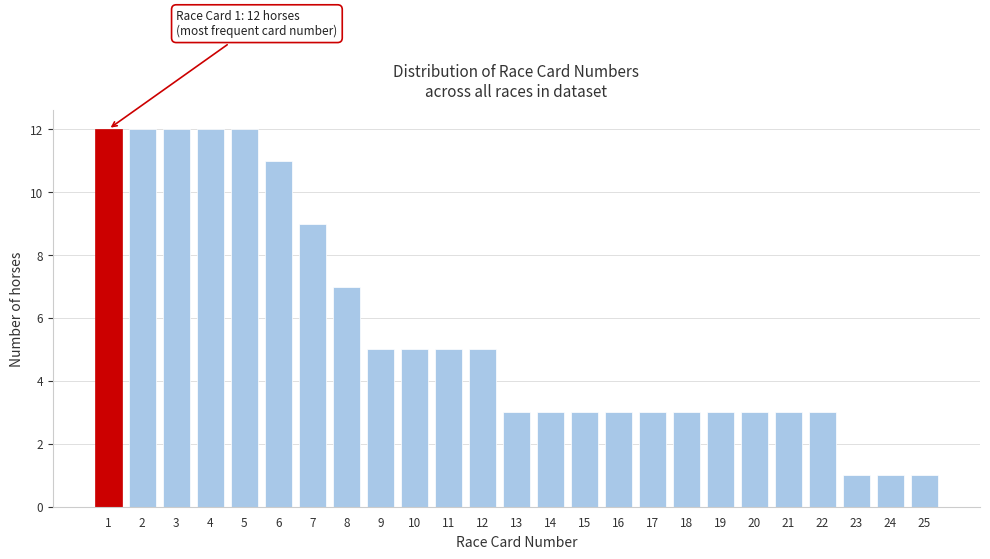

Reading left to right, transcribe all the data shown in this chart.

1=12	2=12	3=12	4=12	5=12	6=11	7=9	8=7	9=5	10=5	11=5	12=5	13=3	14=3	15=3	16=3	17=3	18=3	19=3	20=3	21=3	22=3	23=1	24=1	25=1